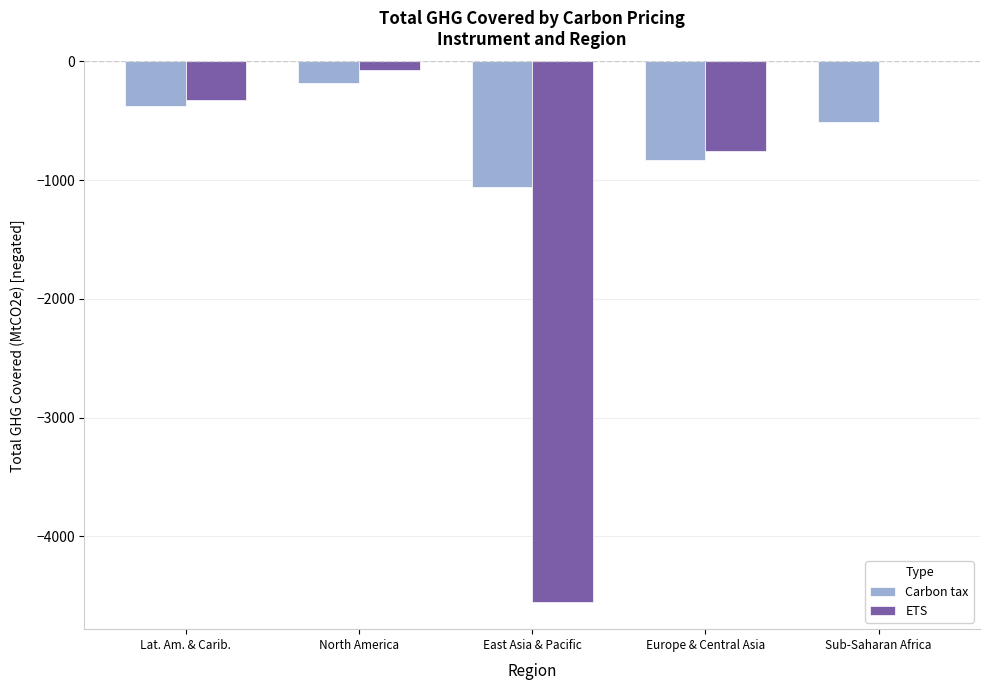

Reading left to right, extract all data points from this chart.

Carbon tax: -378.8	-179.7	-1053.7	-830.5	-512.2
ETS: -328.7	-73.5	-4555.6	-753.6	0.0